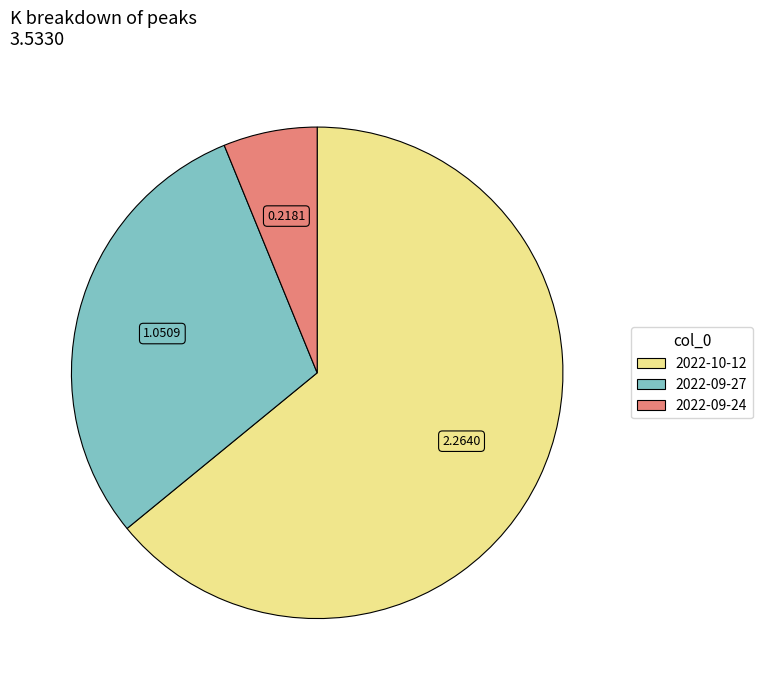

True or false: 2022-09-27 accounts for 30% of the total.

True